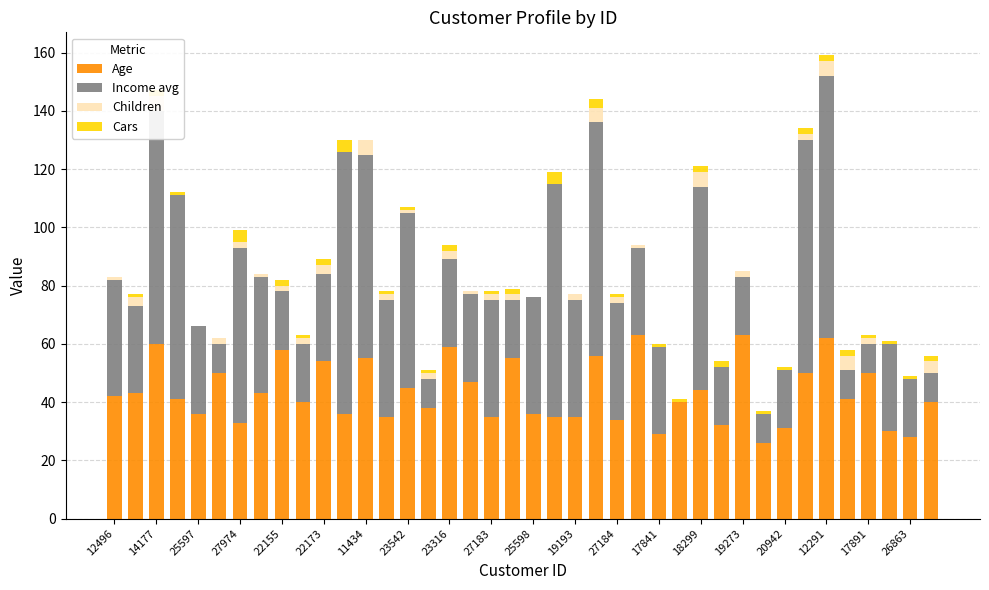

Reading right to left, transcribe all the data shown in this chart.

Age: 40	28	30	50	41	62	50	31	26	63	32	44	40	29	63	34	56	35	35	36	55	35	47	59	38	45	35	55	36	54	40	58	43	33	50	36	41	60	43	42
Income avg: 10	20	30	10	10	90	80	20	10	20	20	70	0	30	30	40	80	40	80	40	20	40	30	30	10	60	40	70	90	30	20	20	40	60	10	30	70	80	30	40
Children: 4	0	0	2	5	5	2	0	0	2	0	5	0	0	1	2	5	2	0	0	2	2	1	3	2	1	2	5	0	3	2	2	1	2	2	0	0	5	3	1
Cars: 2	1	1	1	2	2	2	1	1	0	2	2	1	1	0	1	3	0	4	0	2	1	0	2	1	1	1	0	4	2	1	2	0	4	0	0	1	2	1	0